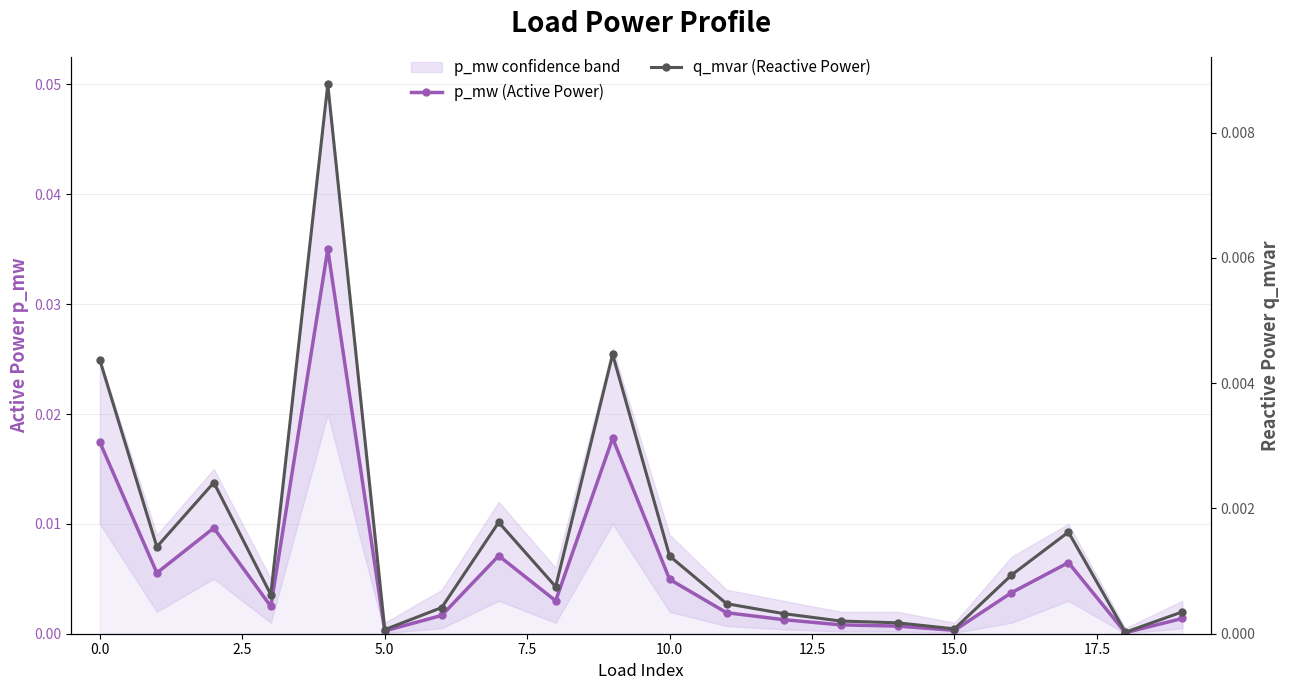

True or false: p_mw (Active Power) and q_mvar (Reactive Power) cross at least once.

False